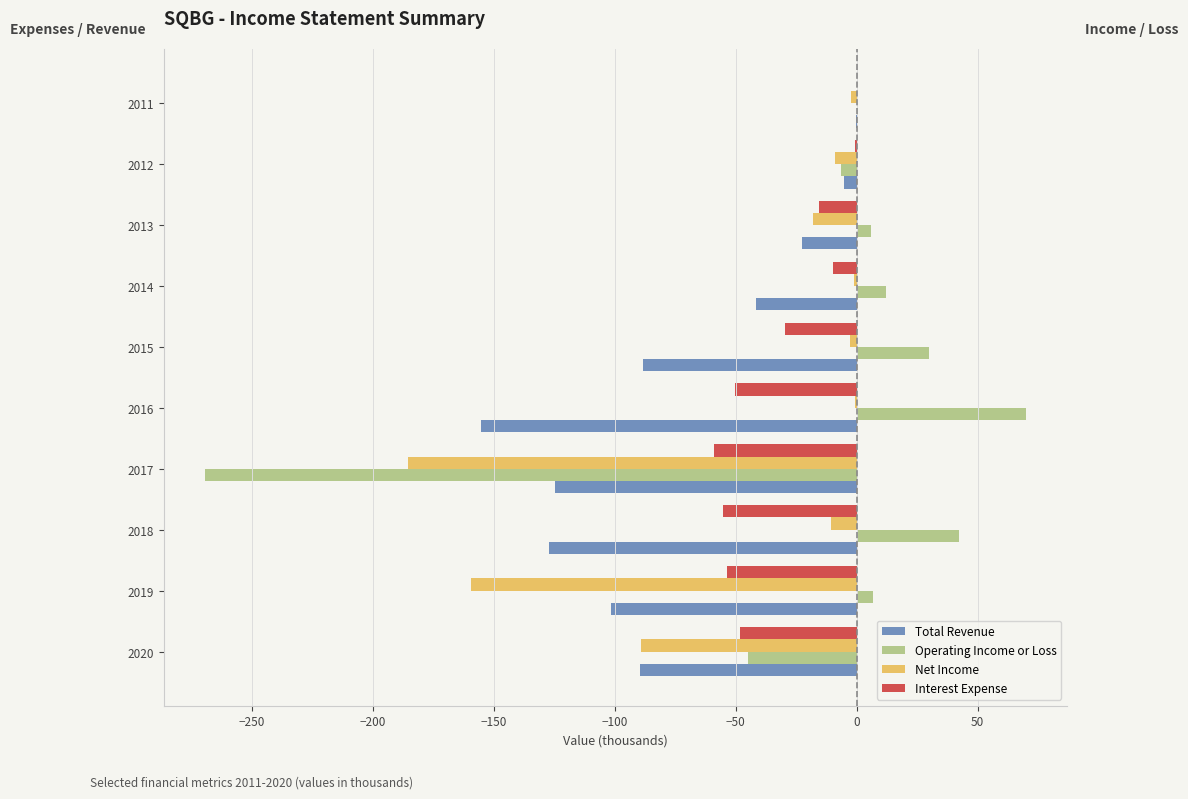

Which series changed the most between 2020 and 2017?

Operating Income or Loss